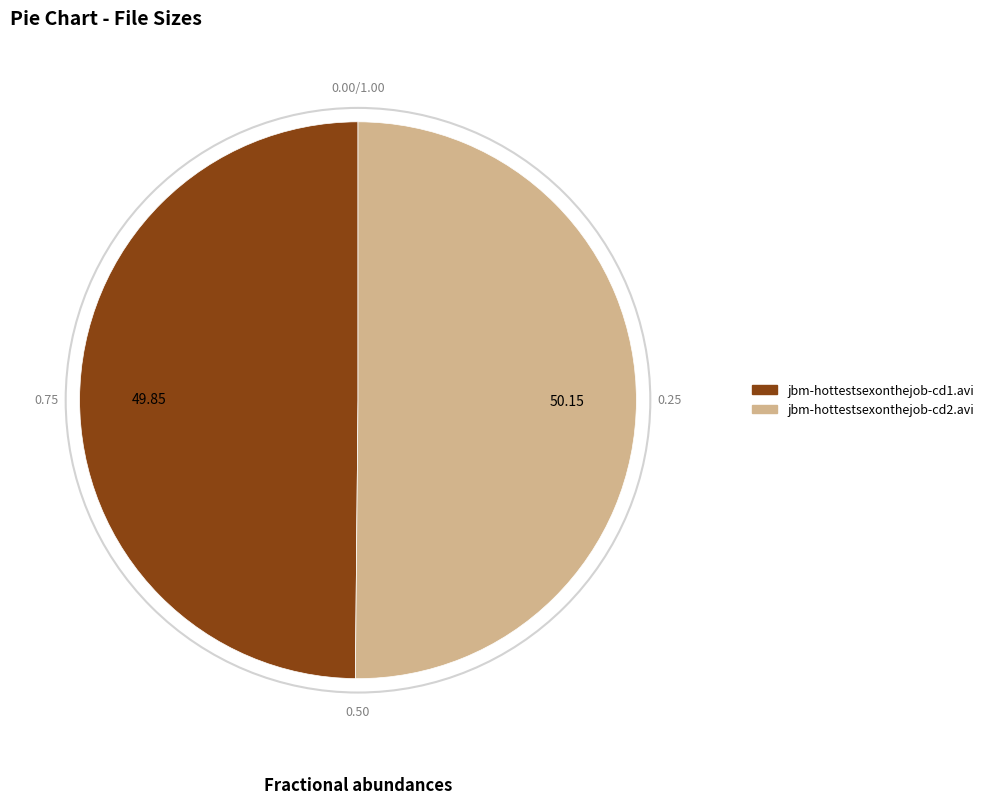

Do jbm-hottestsexonthejob-cd2.avi and jbm-hottestsexonthejob-cd1.avi together represent more than half of the pie?

Yes